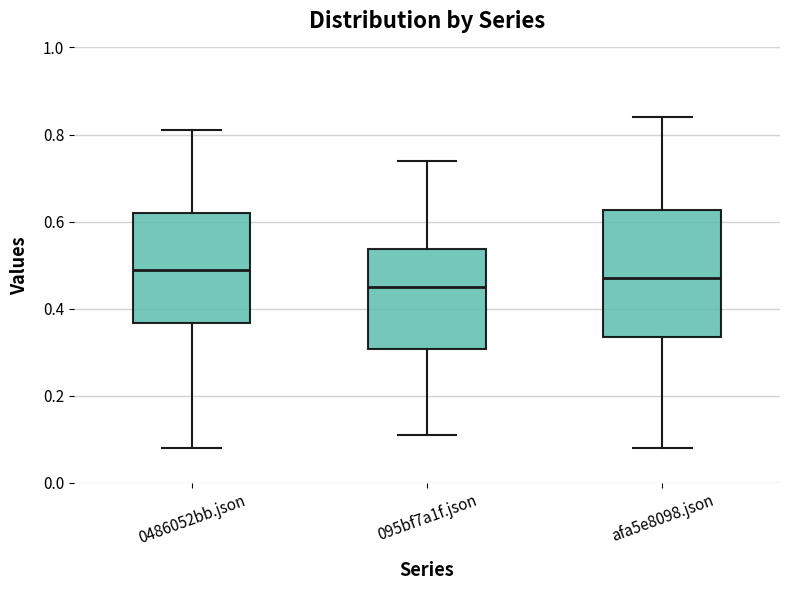

Where does the lower whisker of the box for 0486052bb.json end on the y-axis? The values are not printed on the chart, so give them approximately, as read against the axis.

0.08